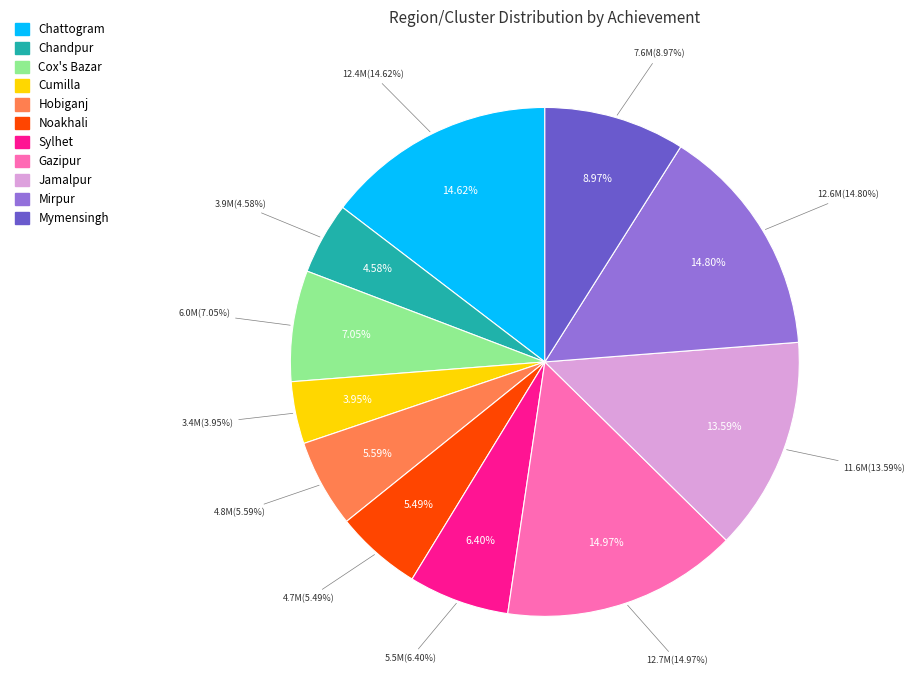

Which slice is the smallest?

Cumilla